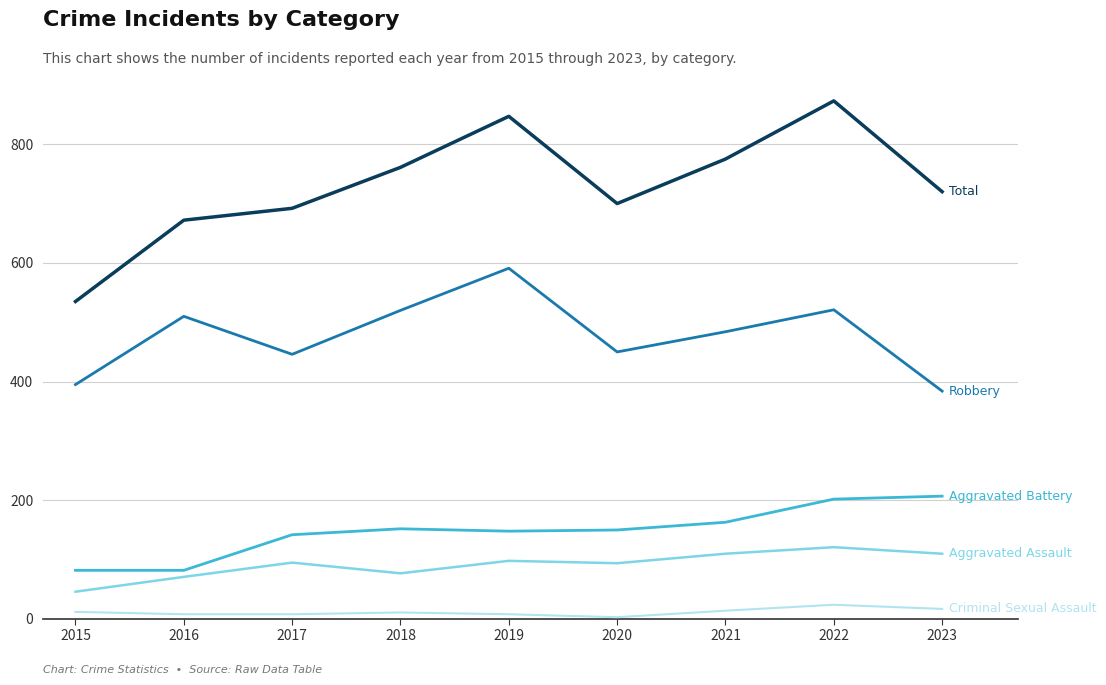

What is the maximum value shown in the chart?

873